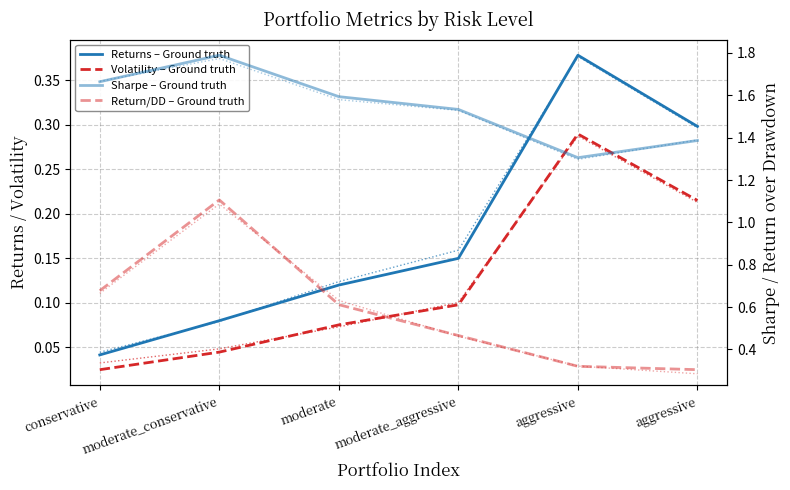

The value of Returns at conservative is 0.0. True or false?

False